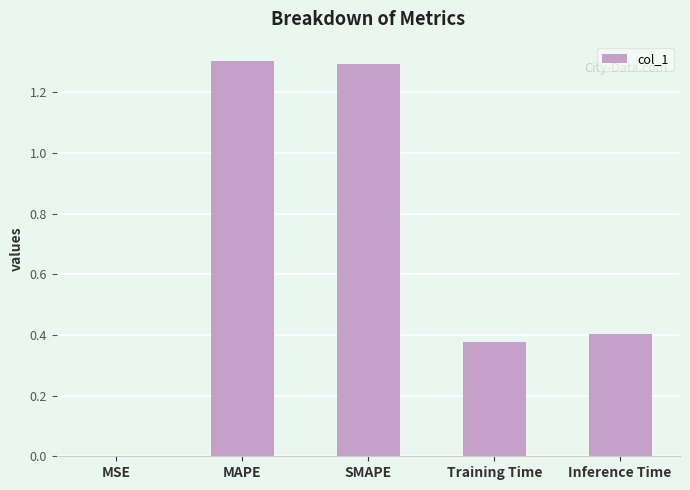

Approximately how many times larger is the value at Training Time compared to MAPE?

0.3